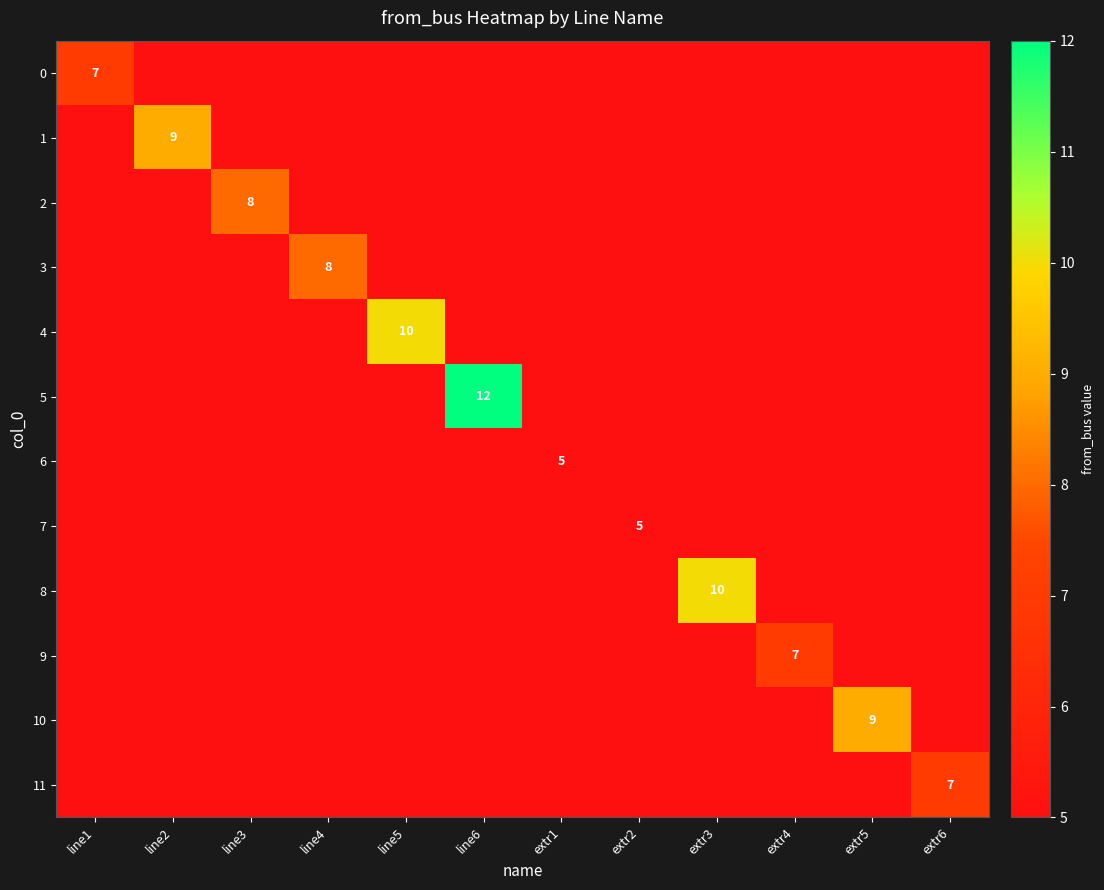

The value of 11 at extr6 is 7. True or false?

True